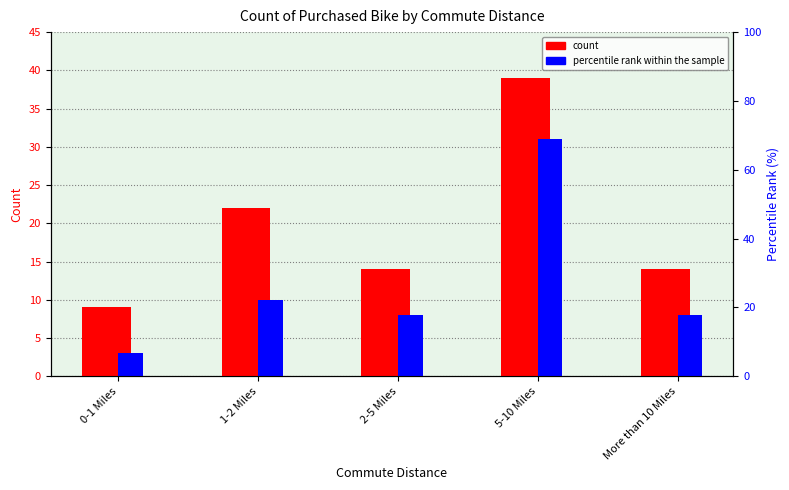

Reading right to left, extract all data points from this chart.

count: 14	39	14	22	9
percentile rank within the sample: 8	31	8	10	3